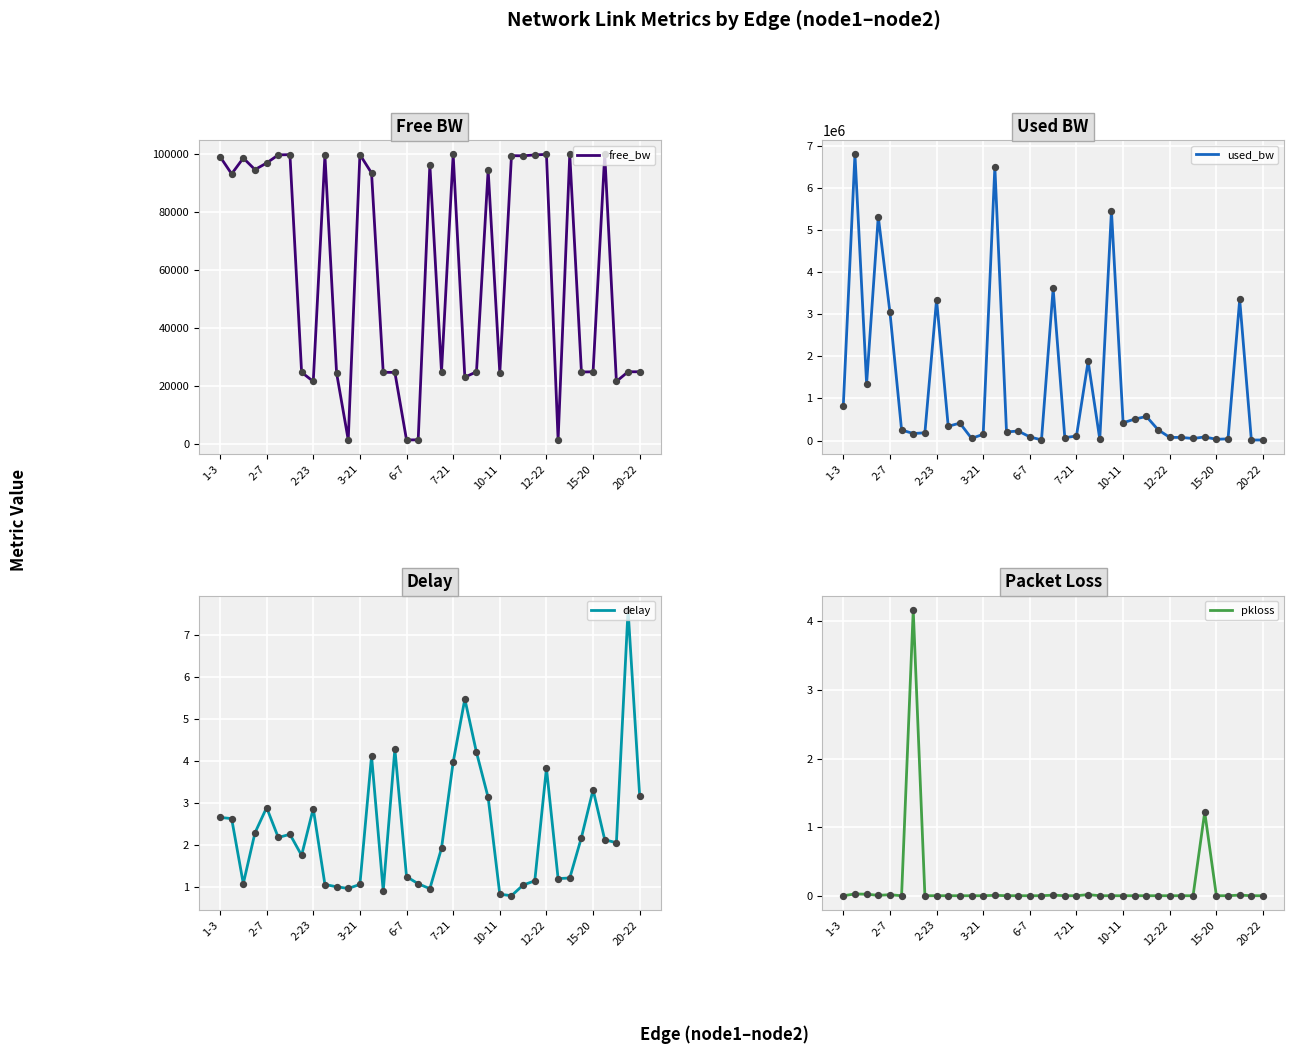

What is the total value across all series at 13?

6599847.6